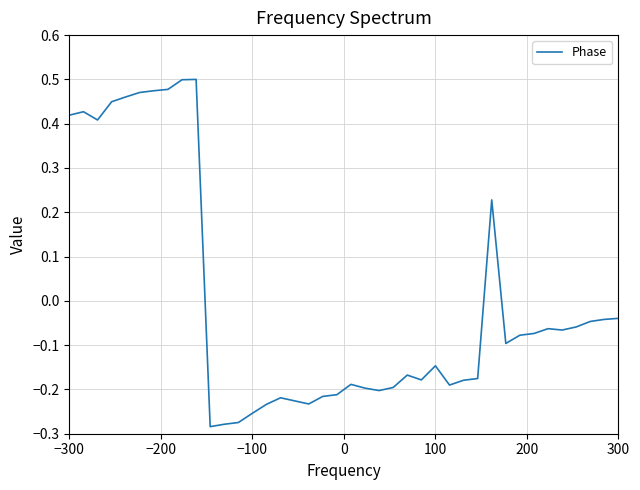

At which label does the data first exceed 0?

−300